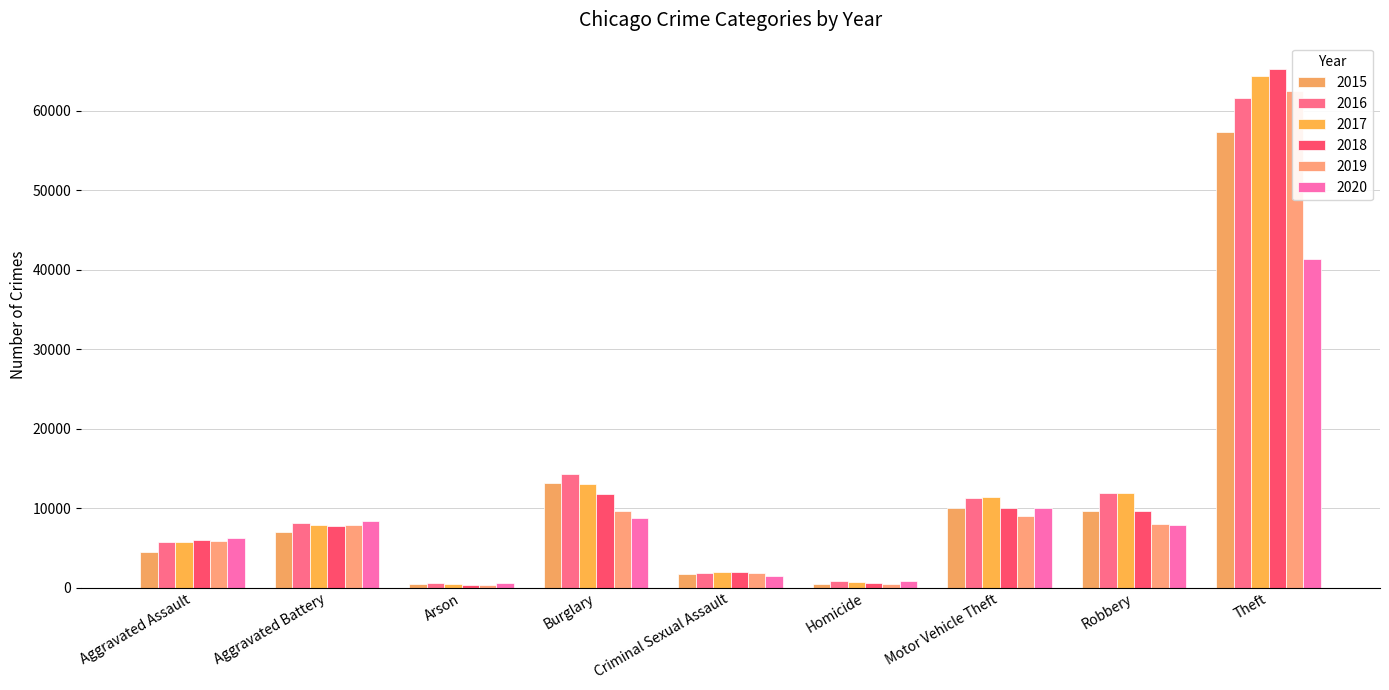

How many bars are there in each group?

6